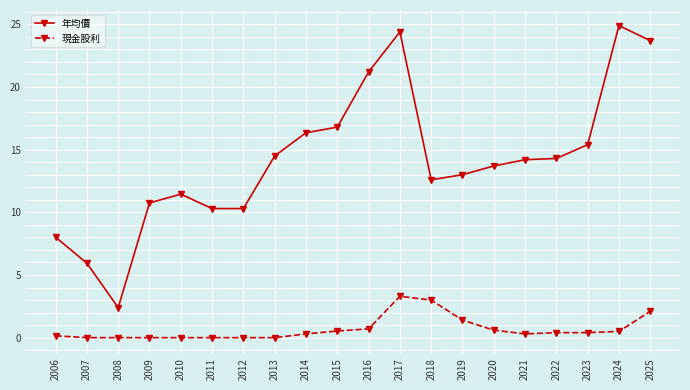

Is it true that 現金股利 equals 0.3 at 2021?

True